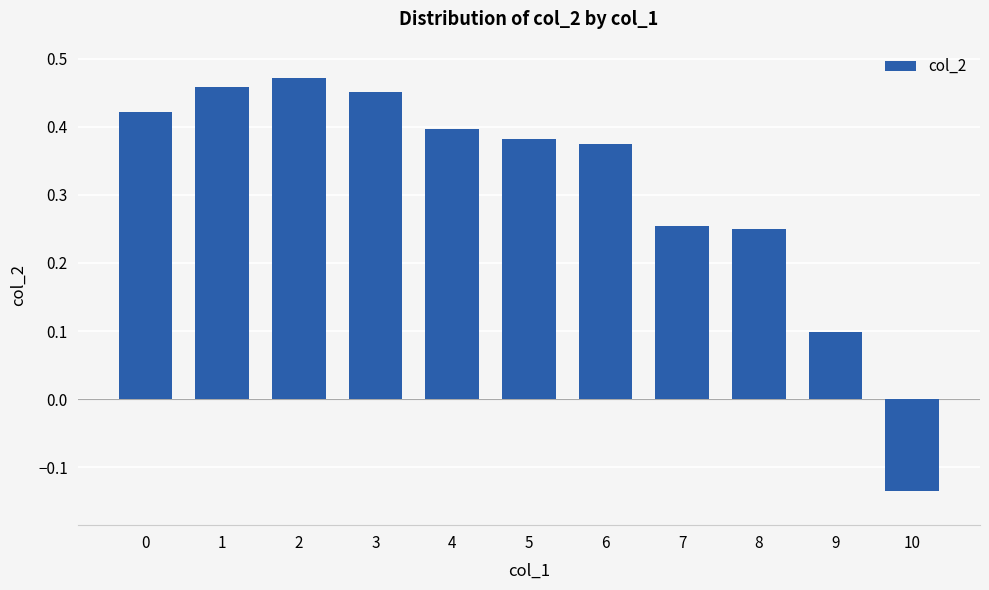

The value at 6 is 0.5. True or false?

False